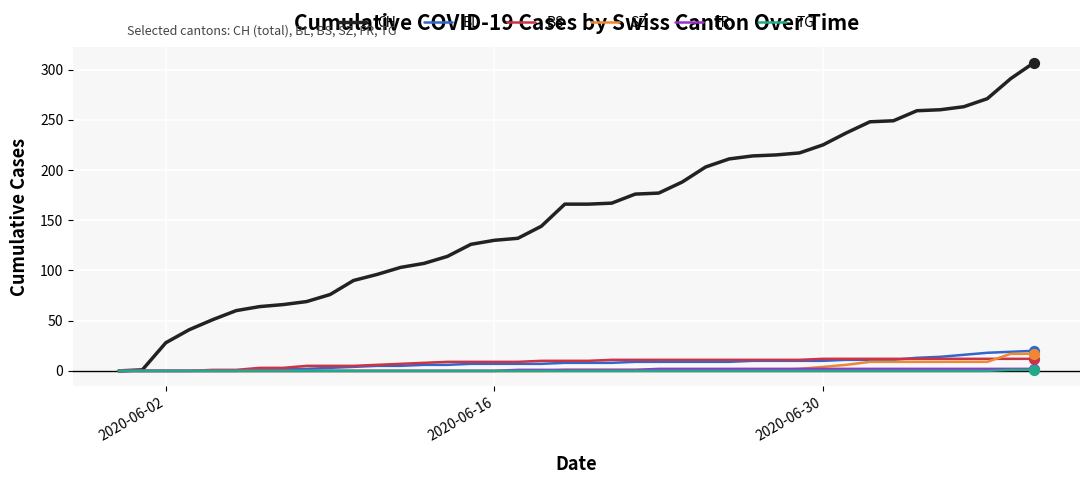

Which series has the largest range (max minus min)?

CH